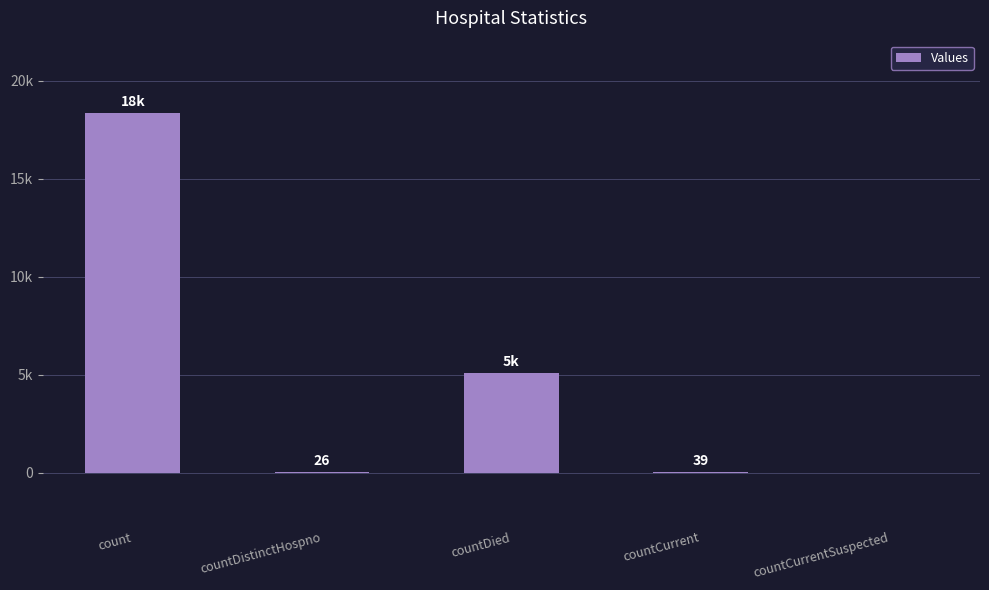

What is the sum of all values?

23535